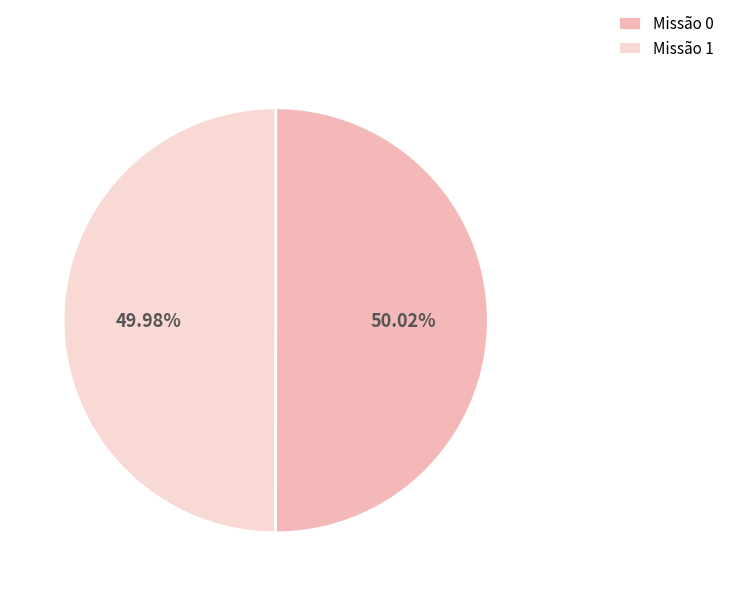

Combined, do Missão 0 and Missão 1 account for over 50%?

Yes